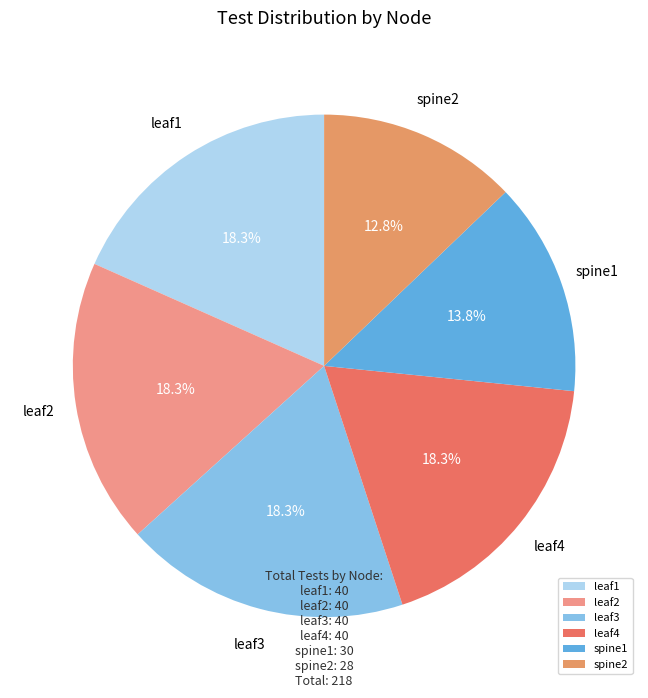

What is the smallest slice in the pie chart?

spine2